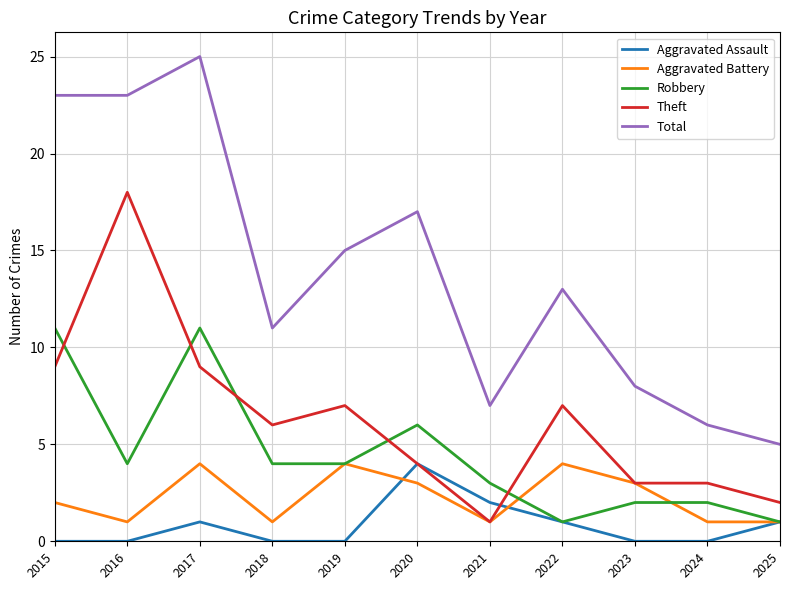

True or false: Total and Theft cross at least once.

False